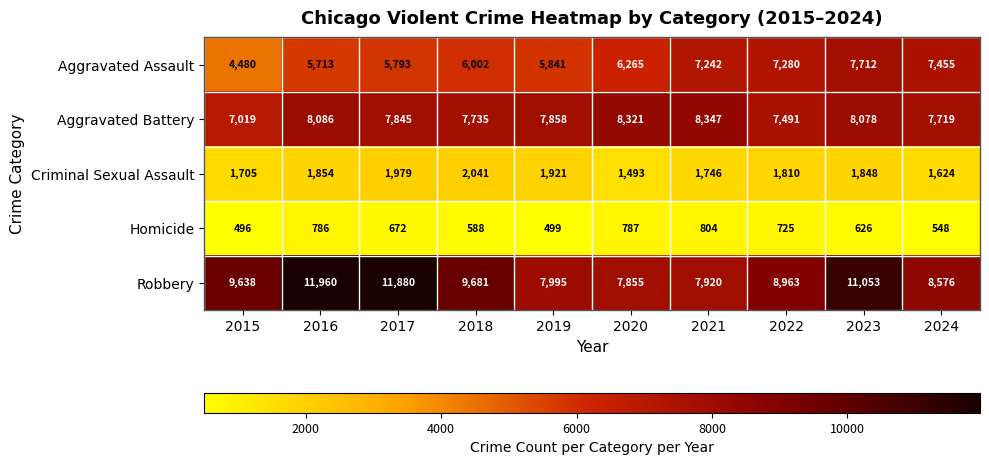

What is the sum of the Criminal Sexual Assault values at 2021 and 2018?

3787